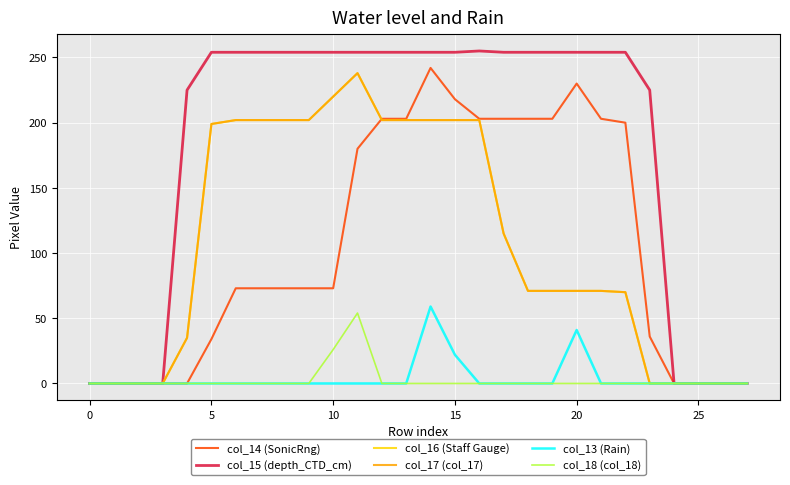

What is the average value of the col_17 (col_17) series?

106